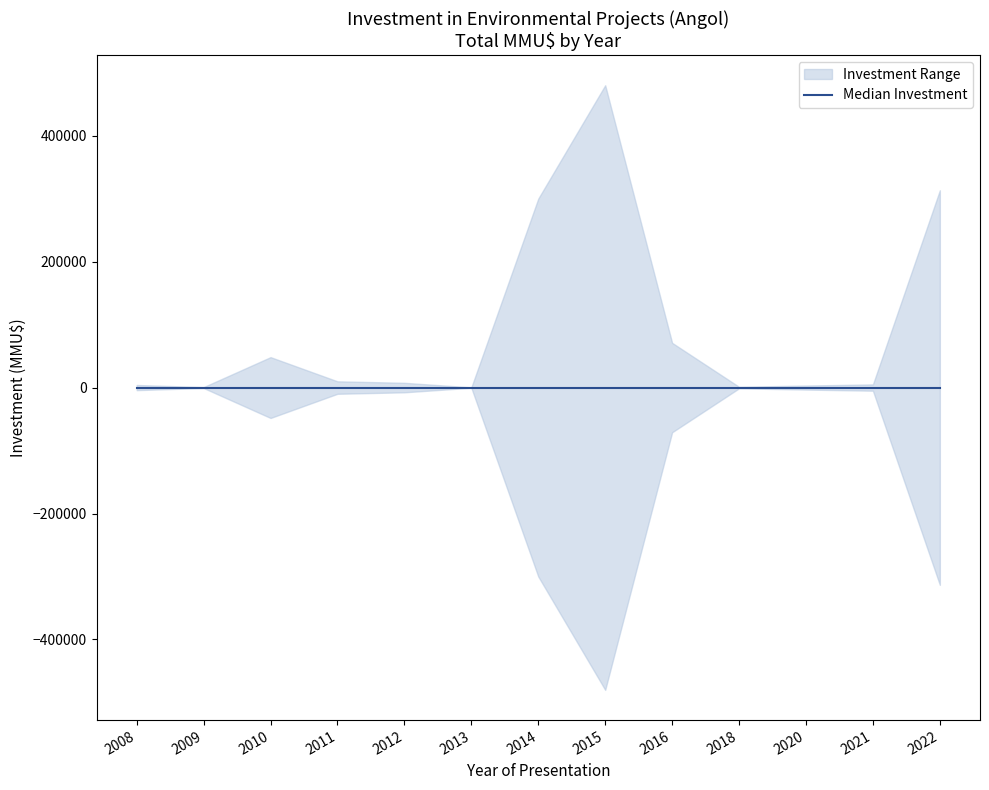

What is the total value across all series at 2015?

480000